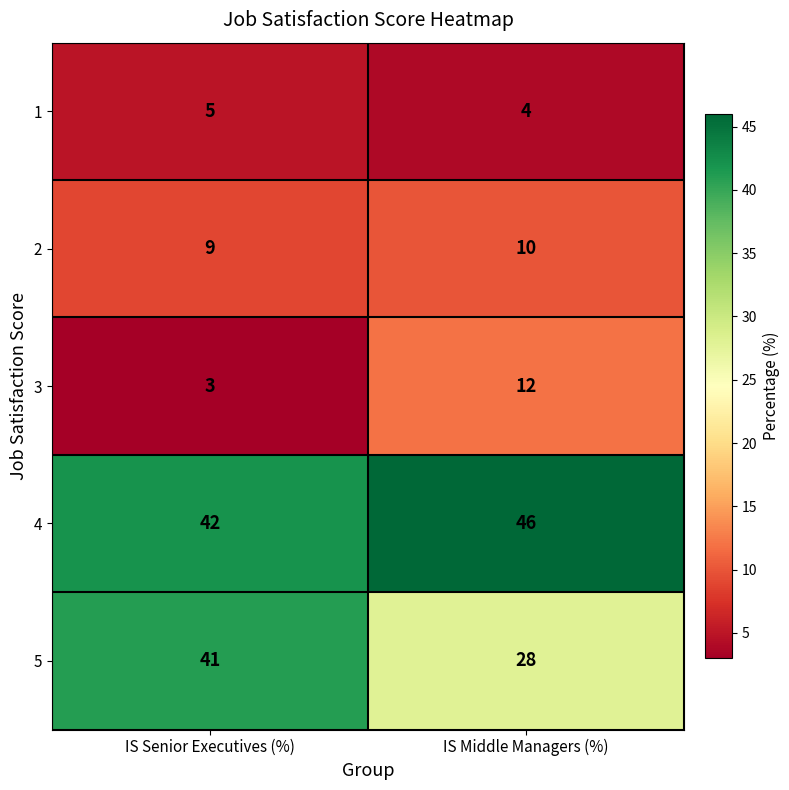

Is it true that 5 equals 44 at IS Middle Managers (%)?

False